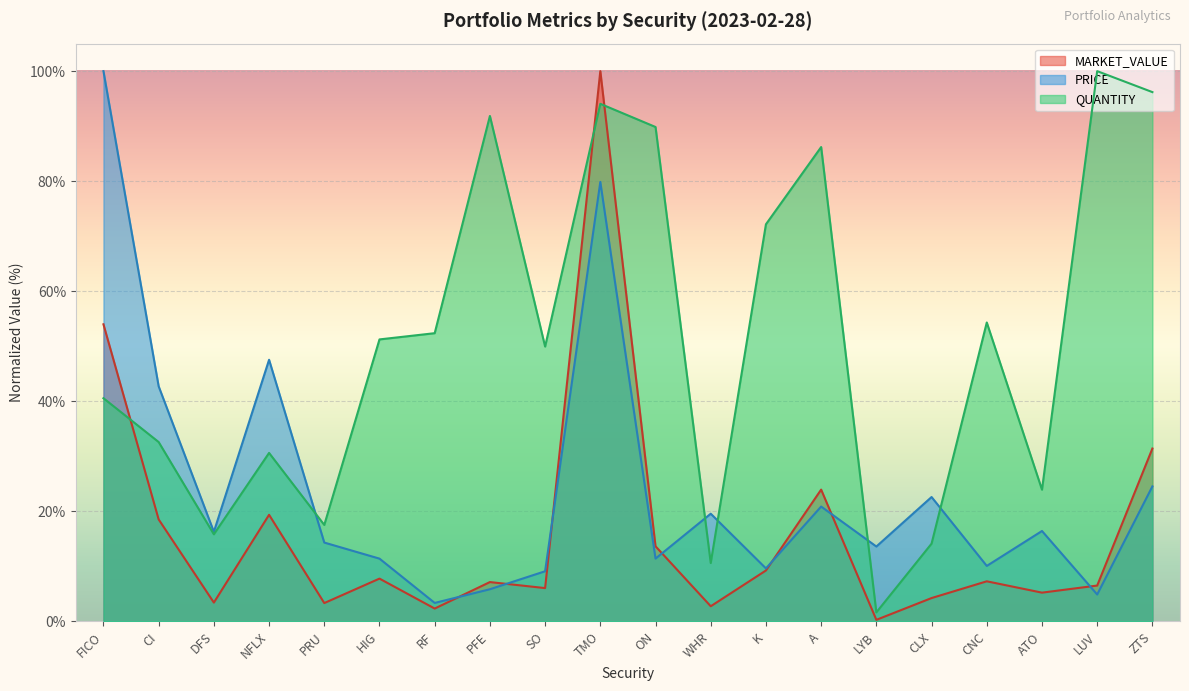

How many interior local valleys does the MARKET_VALUE series have?

7